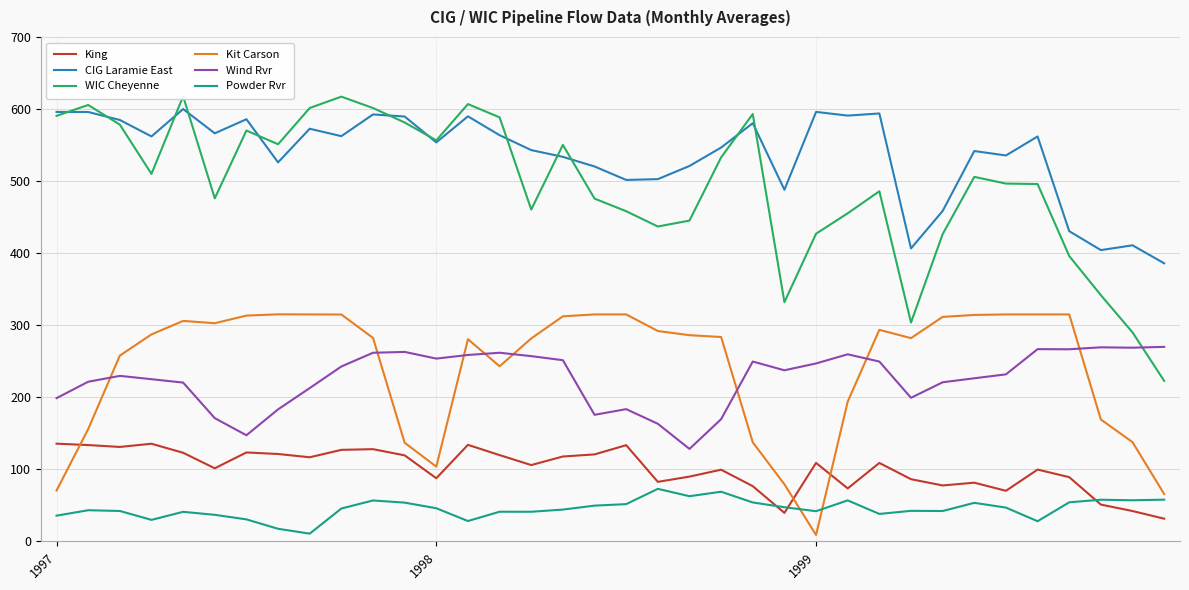

In CIG Laramie East, how many points are lower than both neighbors (excluding endpoints)?

11